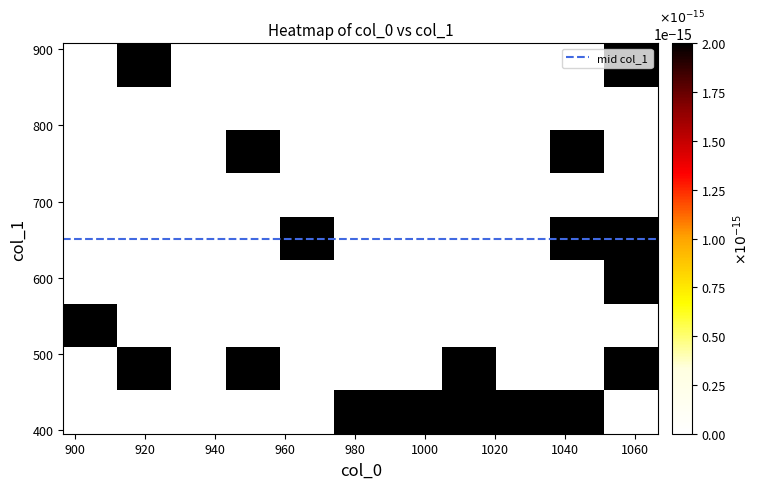

Which series has the widest spread of values?

col_1